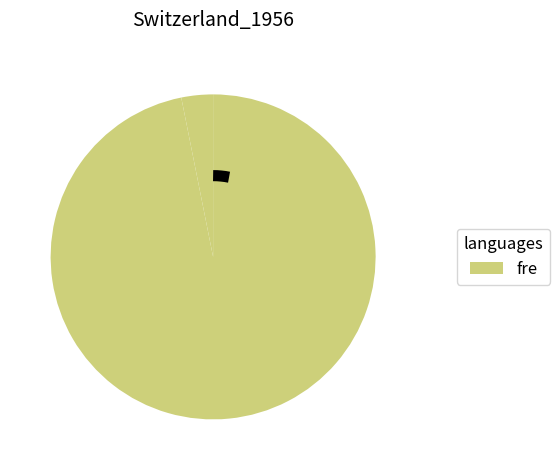

Count the number of slices in the pie.

2